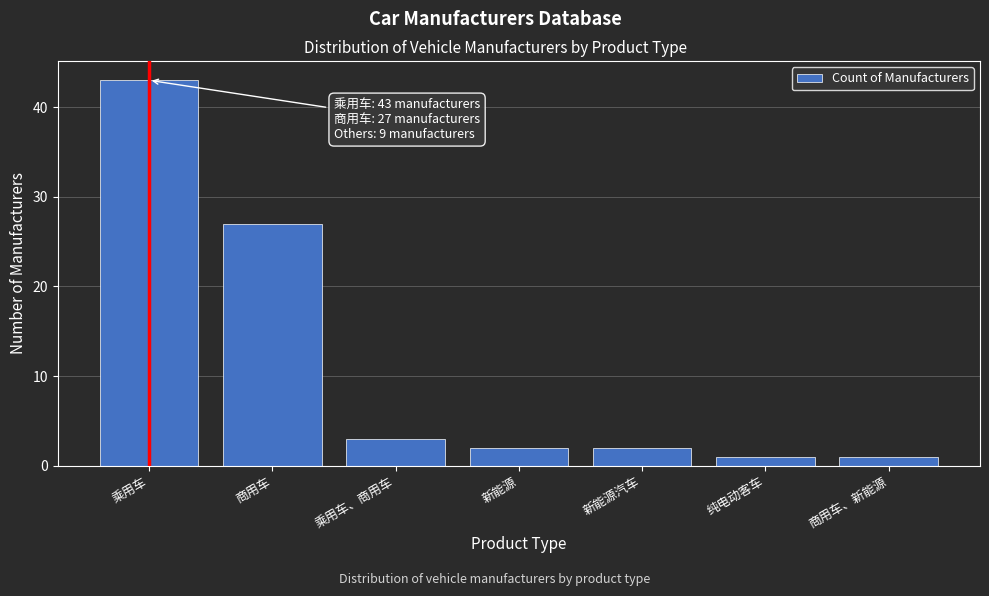

Reading left to right, transcribe all the data shown in this chart.

43	27	3	2	2	1	1